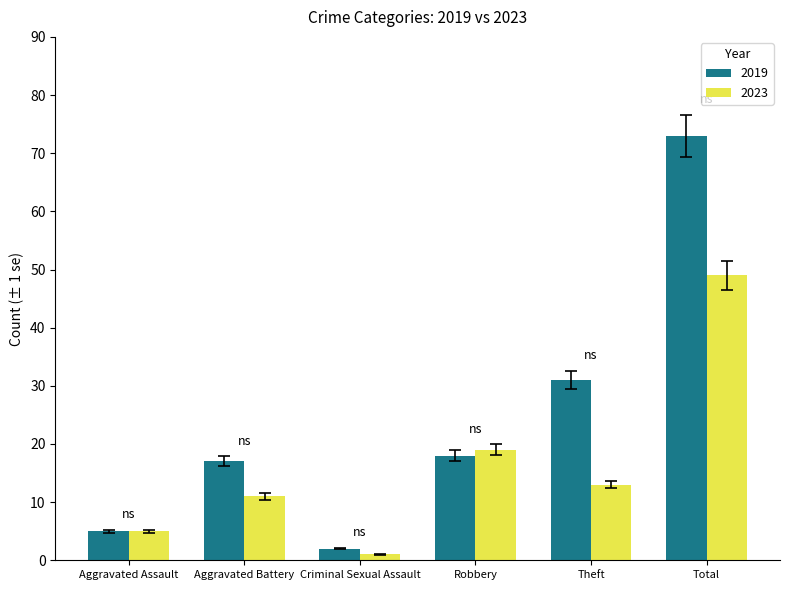

What is the difference between the maximum and minimum values in the 2023 series?

48